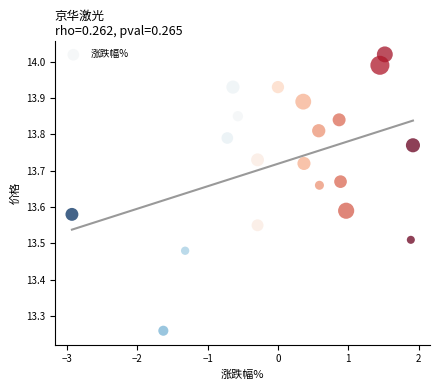

What is the range of Y values (max minus min)?

0.8